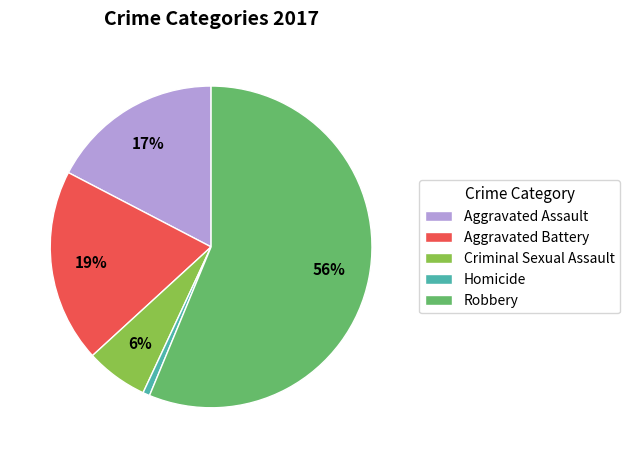

Which slice is the largest?

Robbery